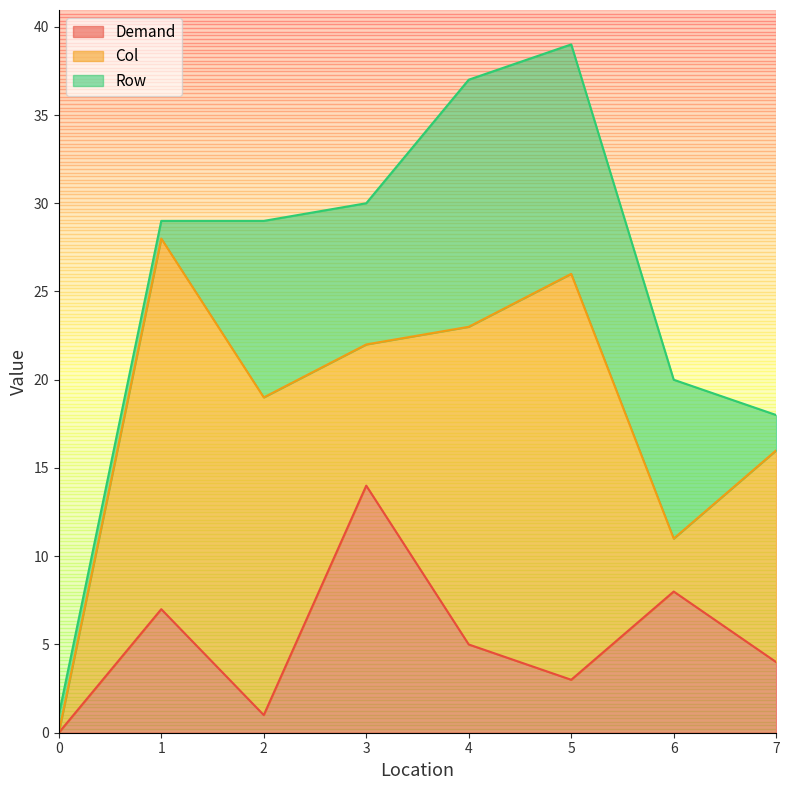

The Col series shows 8 at 0. True or false?

False